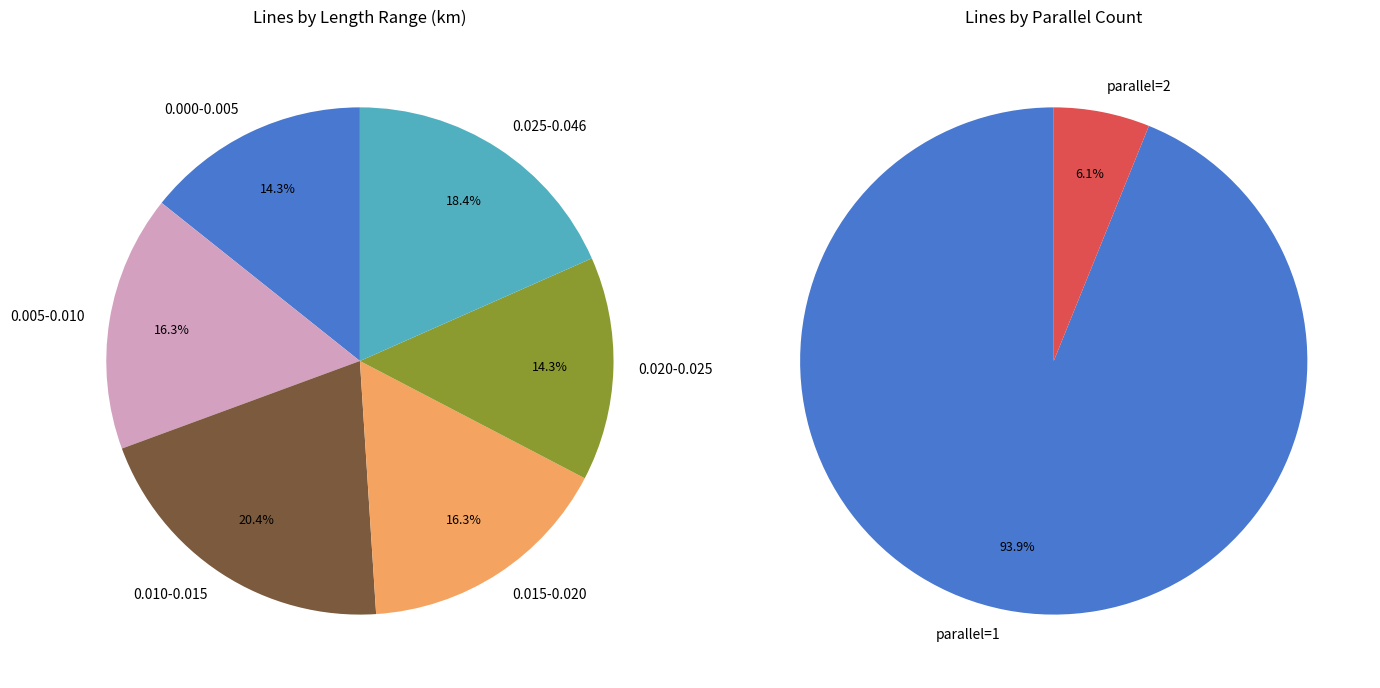

What is the smallest slice in the pie chart?

parallel=2